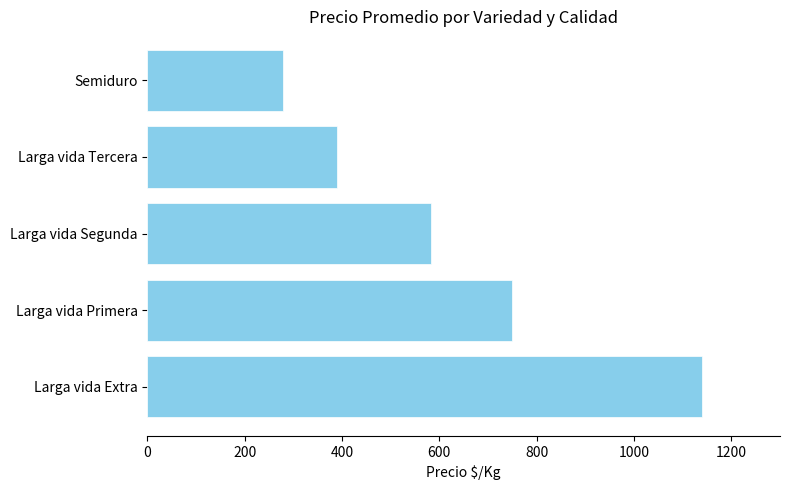

What is the greatest value displayed?

1139